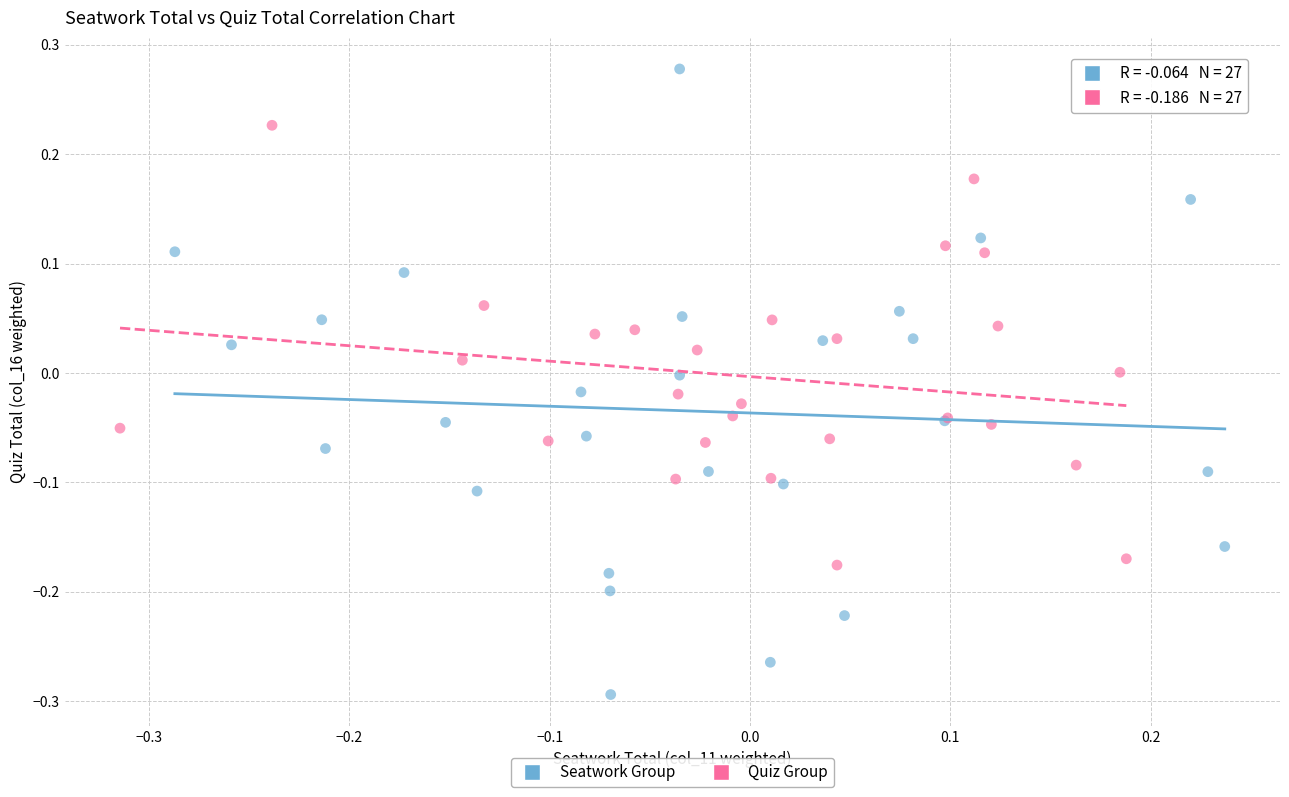

Which series has the largest Y range (max minus min)?

Seatwork Group